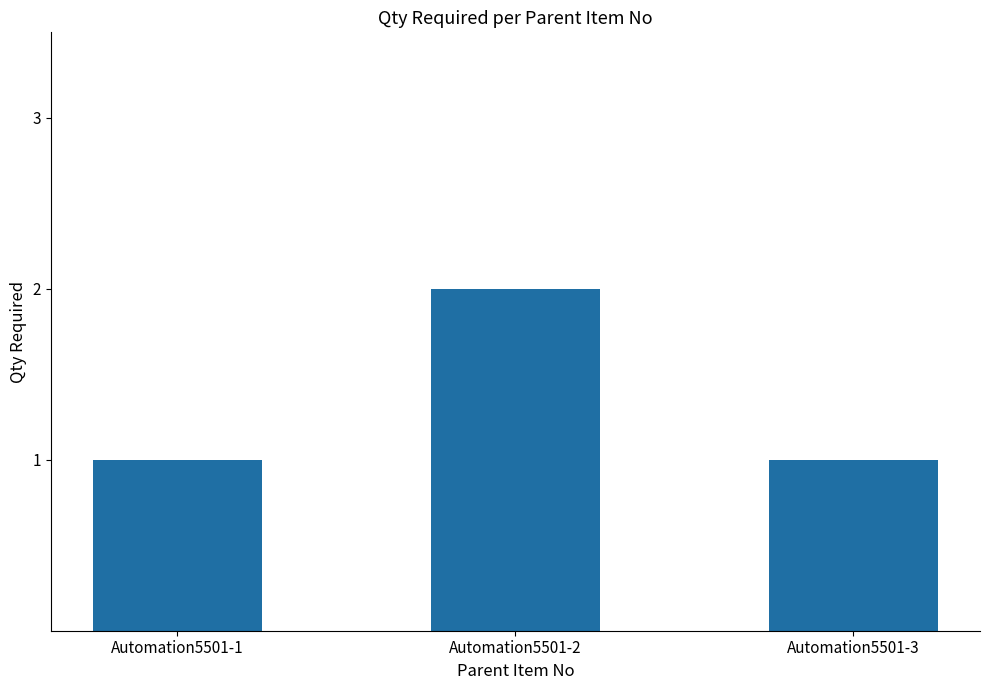

What is the maximum value shown in the chart?

2